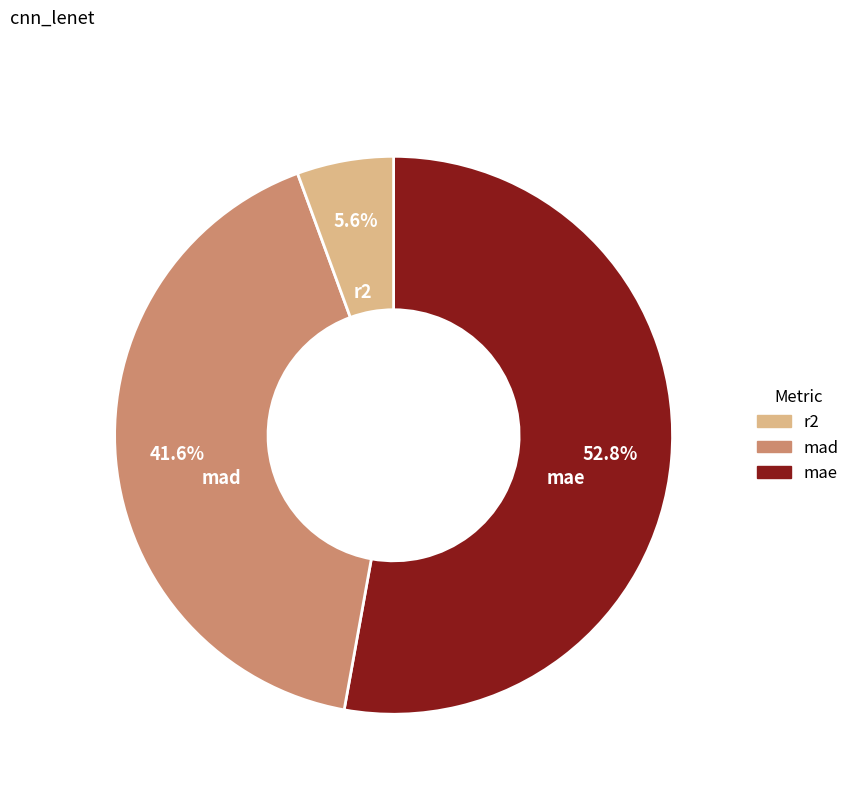

Which has a higher value, mad or mae?

mae